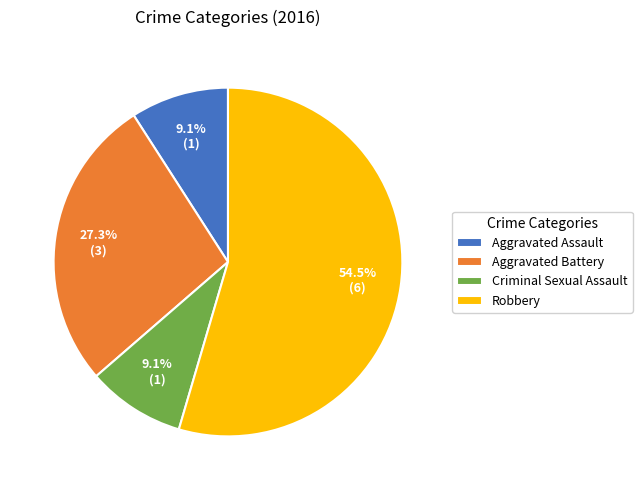

Does Criminal Sexual Assault represent more than half of the total?

No